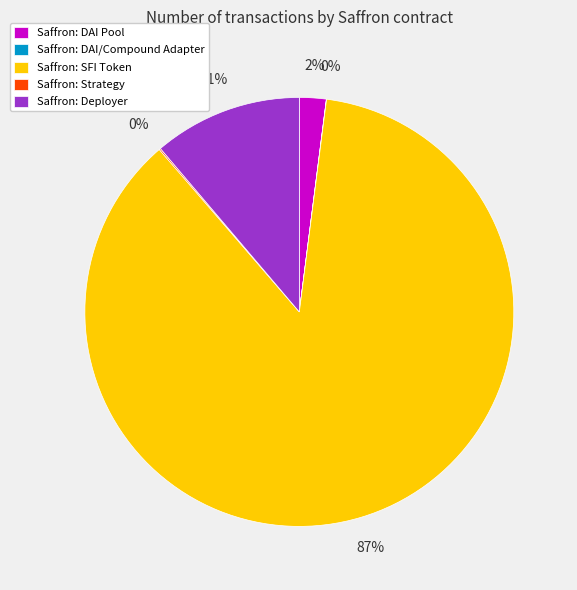

True or false: Saffron: DAI Pool accounts for 2% of the total.

True